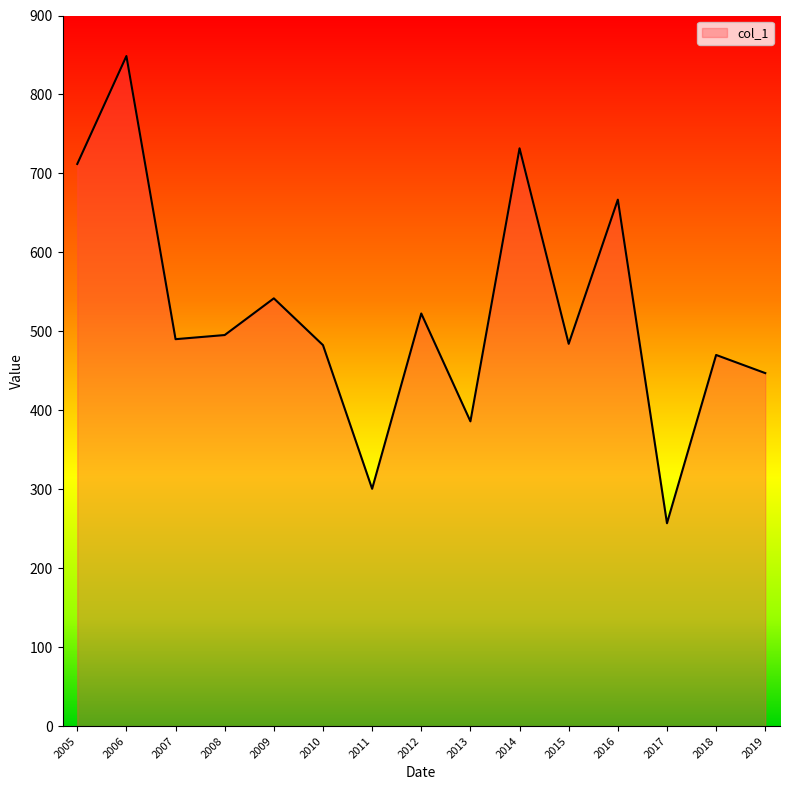

What is the difference between the values at 2007 and 2017?

233.1